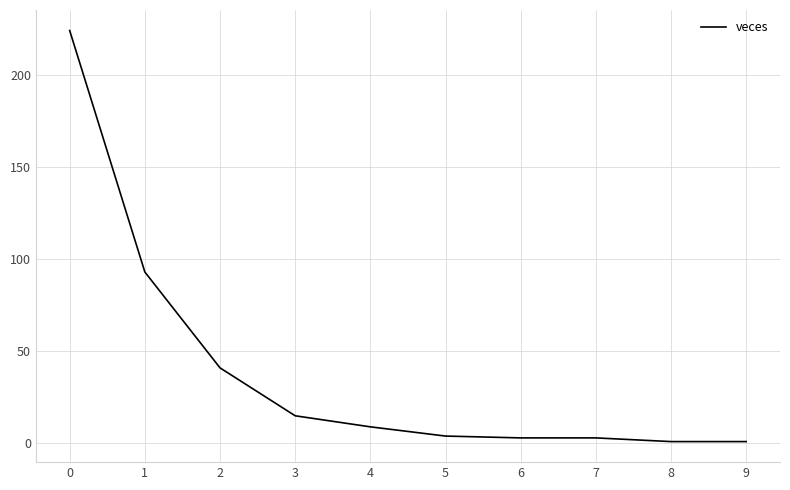

What is the average value?

39